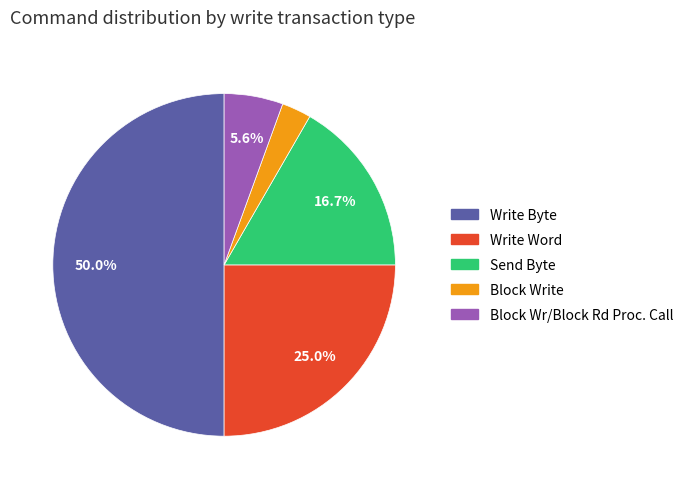

Which has a higher value, Block Write or Write Byte?

Write Byte